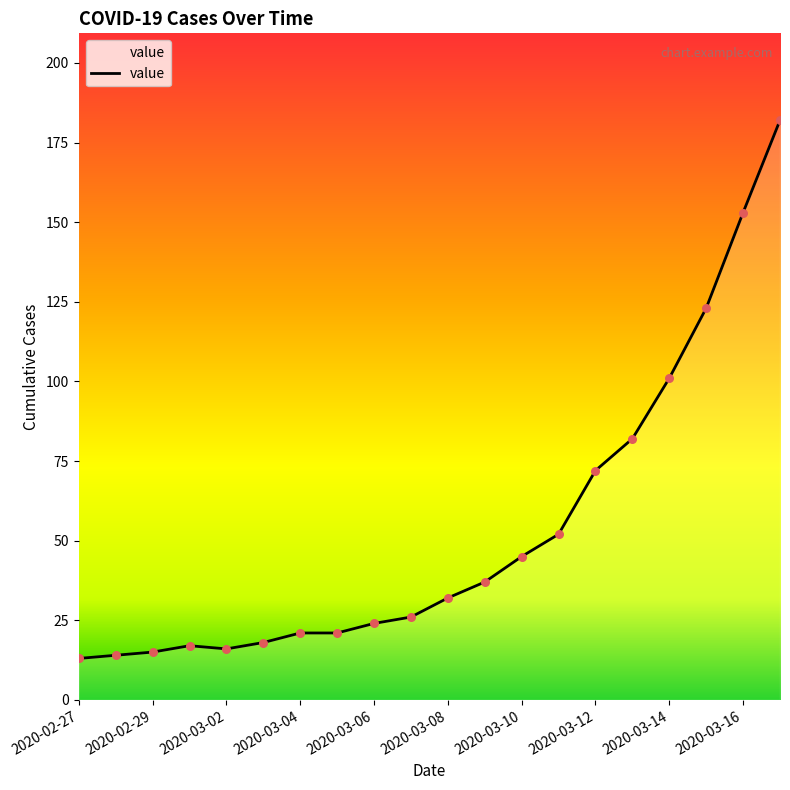

What is the difference between the maximum and minimum values?

169